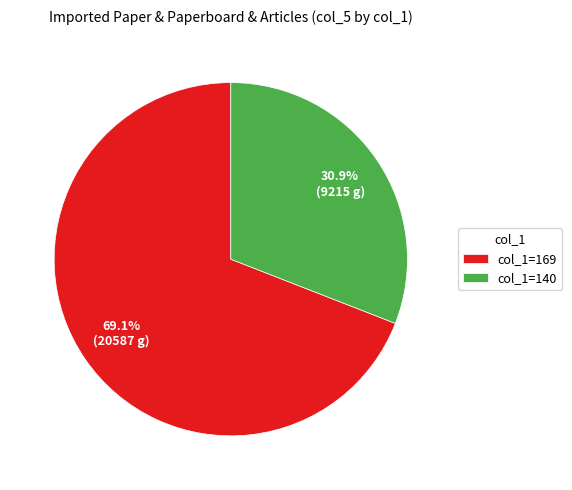

Is there a majority slice in this chart?

Yes